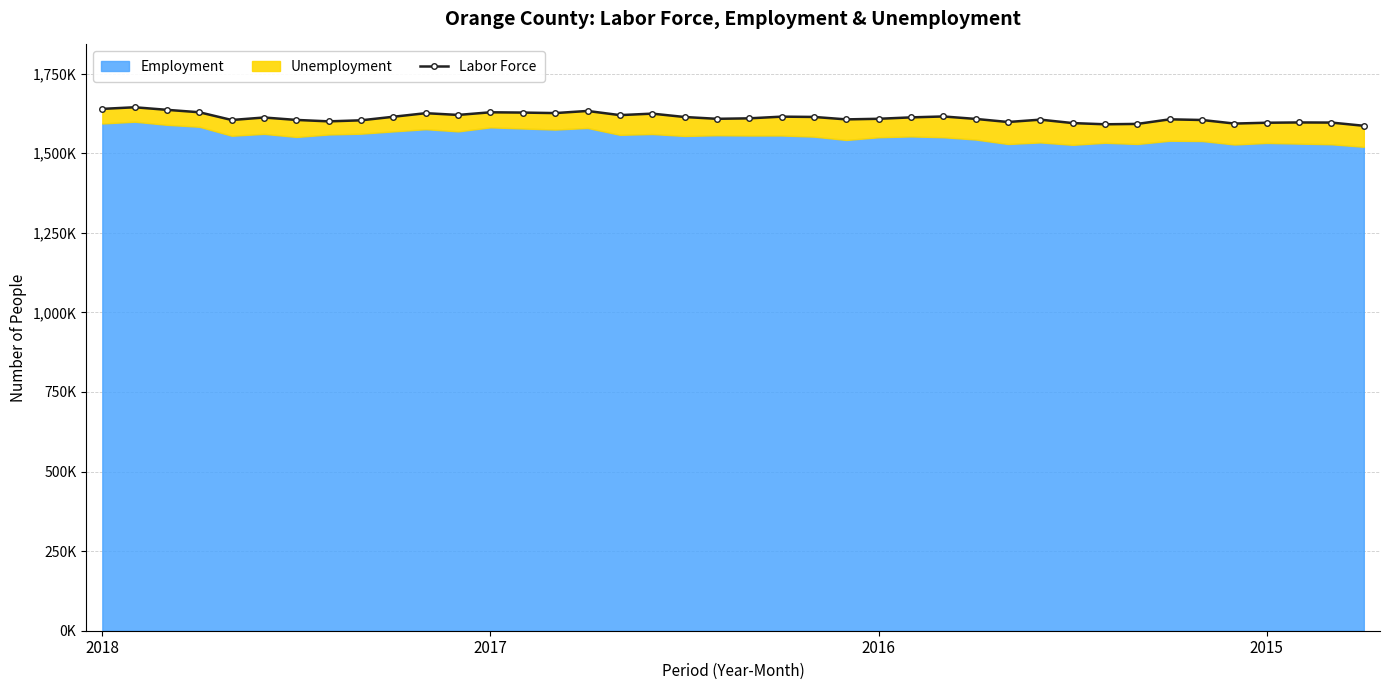

How many data points are less than 1609600?

20